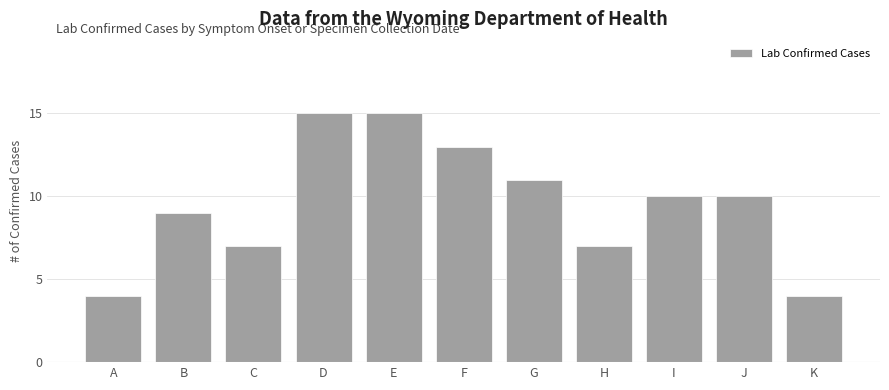

Reading left to right, list all the values displayed in this chart.

4	9	7	15	15	13	11	7	10	10	4